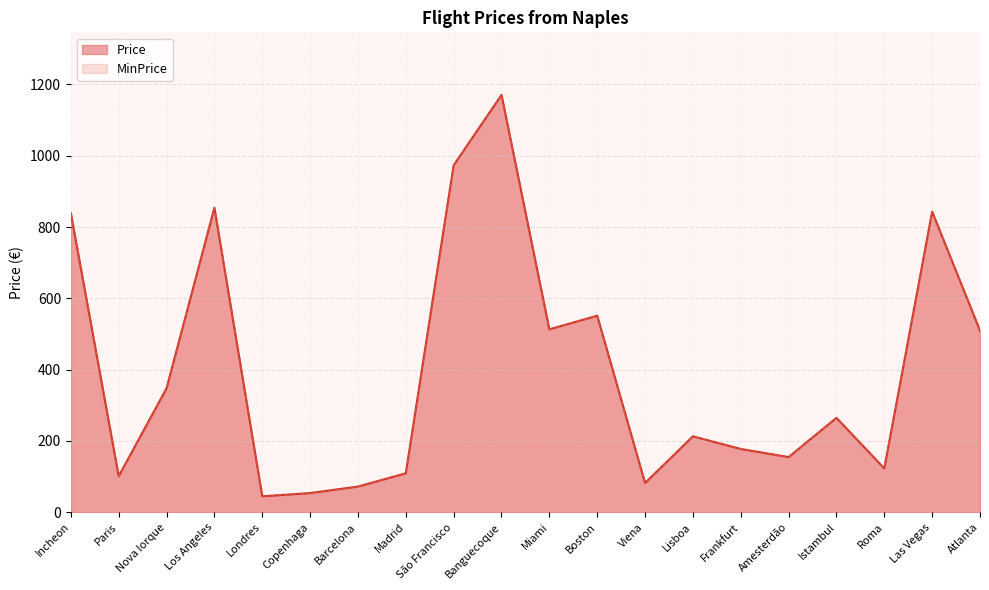

Which series has the largest total across all categories?

Price